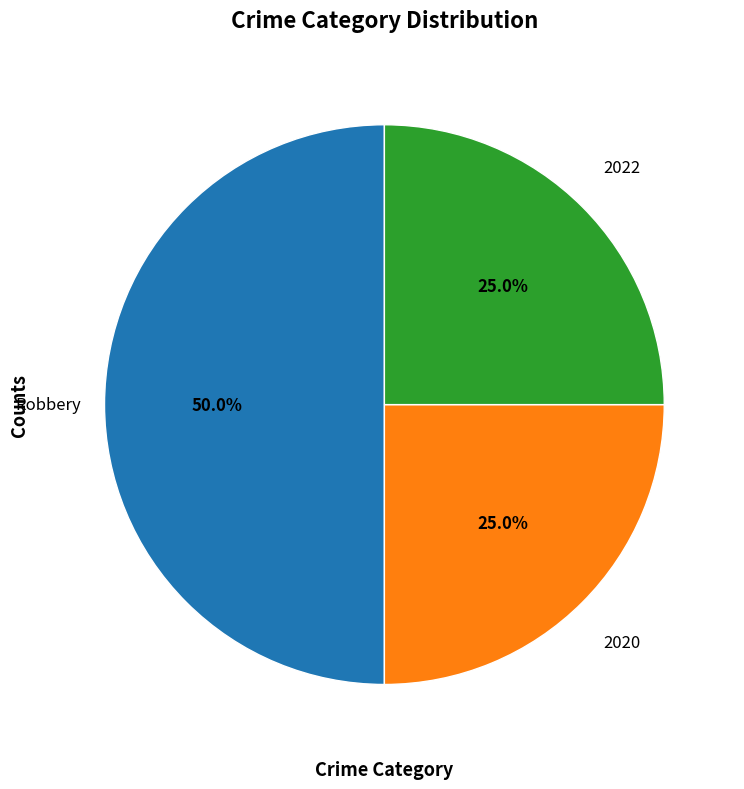

Is there any slice that represents more than half of the pie?

No